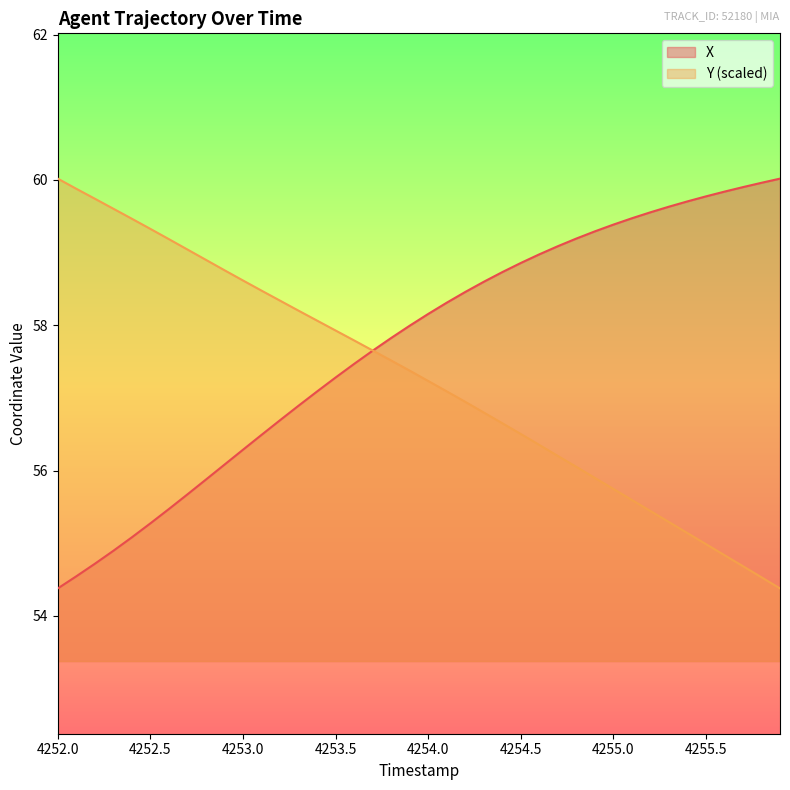

At 4252.0, list the series in order from smallest to largest.

X, Y (scaled)